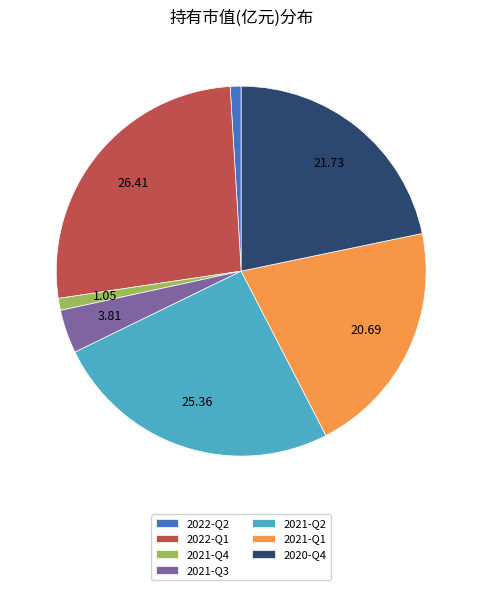

Combined, do 2020-Q4 and 2022-Q1 account for over 50%?

No